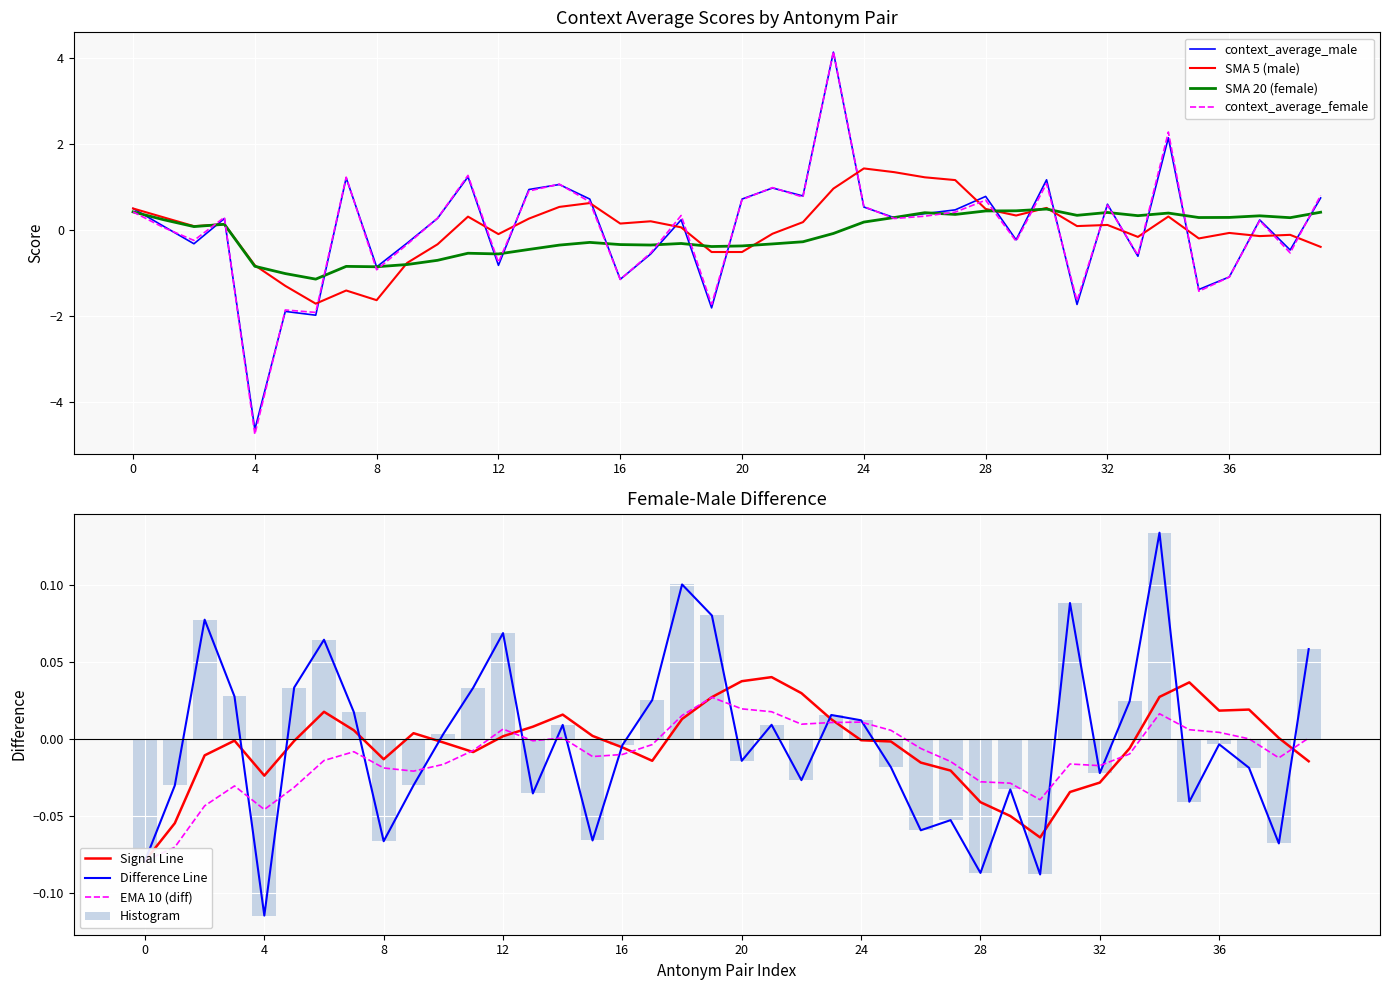

What is the value of the context_average_male bar at the 36th from the left?

-1.4